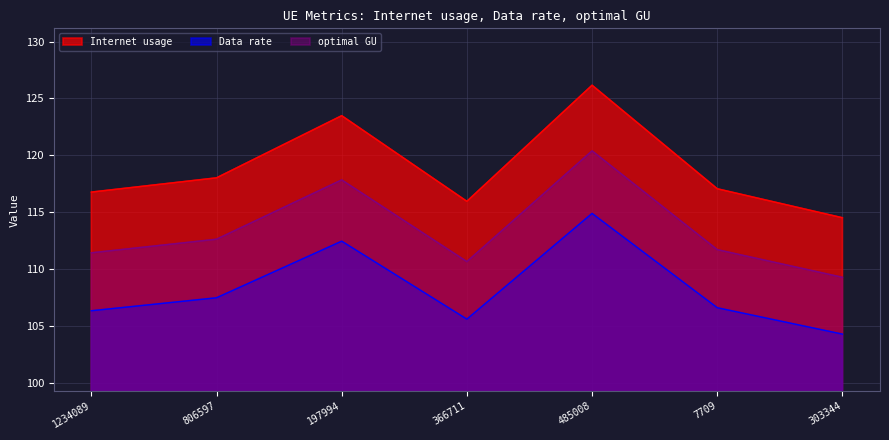

What position from the left is 197994?

3